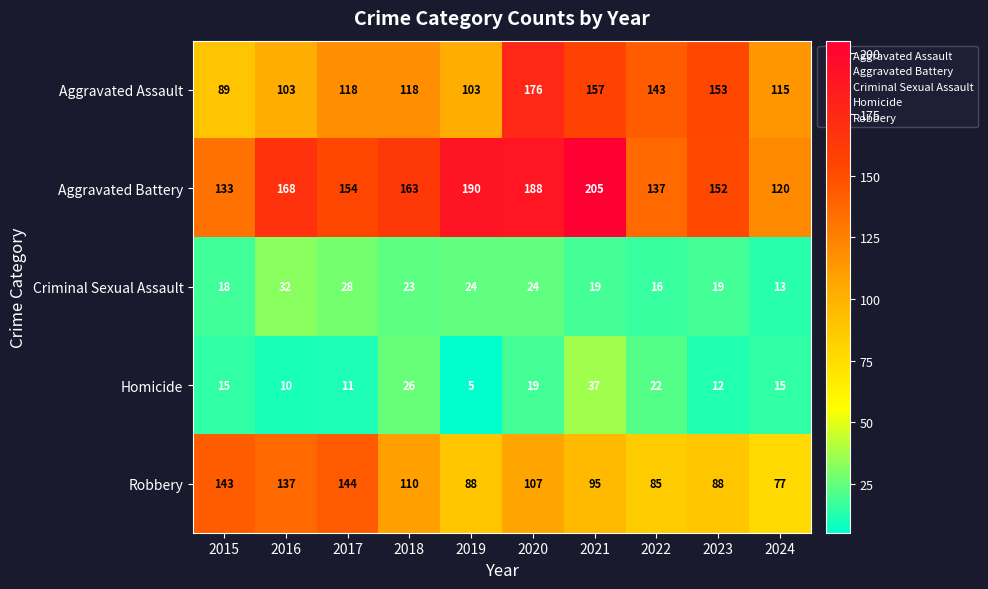

Which series has the largest total across all categories?

Aggravated Battery